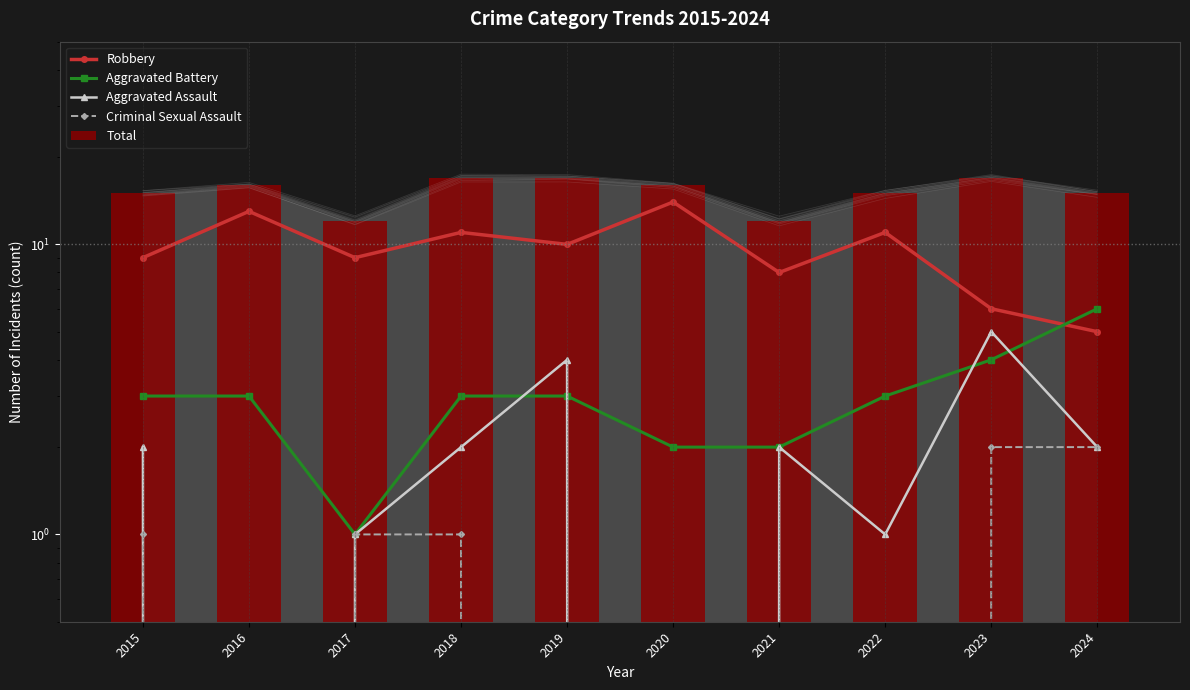

Which series has the largest total across all categories?

Total